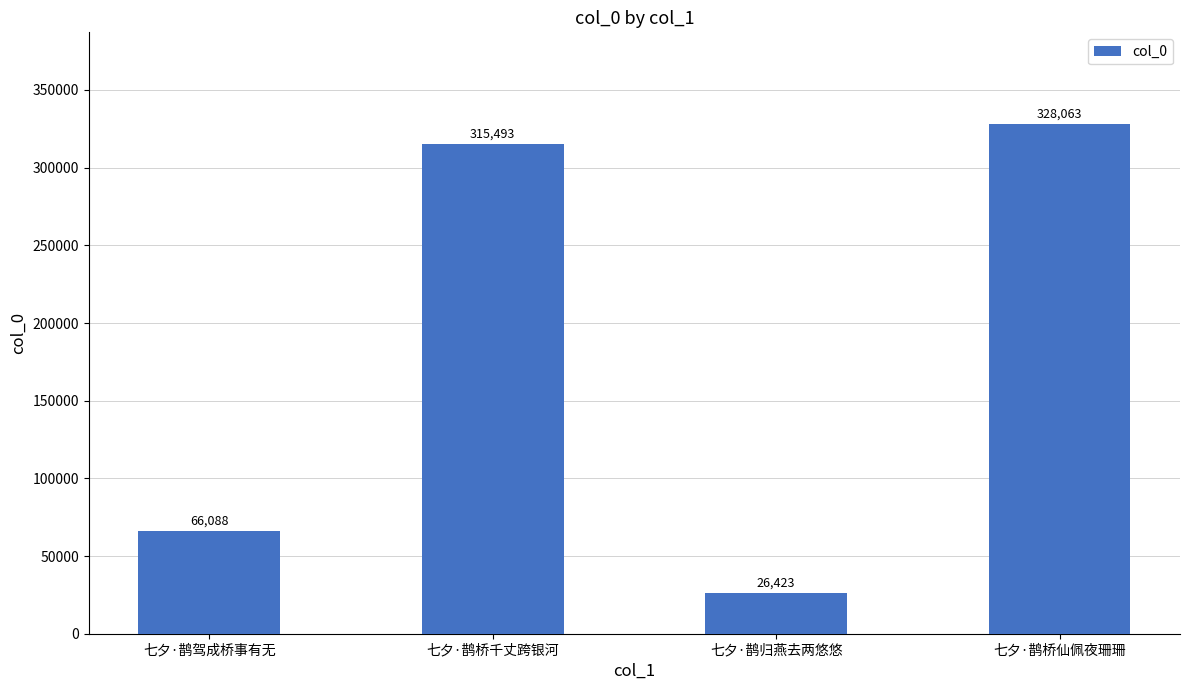

What is the difference between the values at 七夕·鹊桥千丈跨银河 and 七夕·鹊归燕去两悠悠?

289070